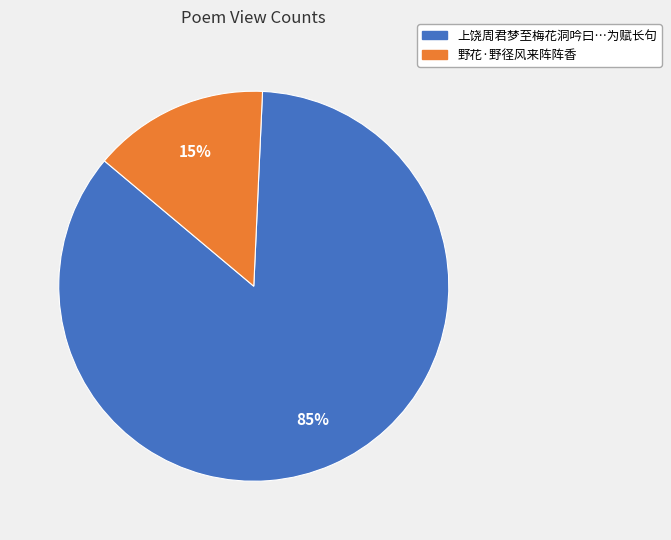

Is there any slice that represents more than half of the pie?

Yes